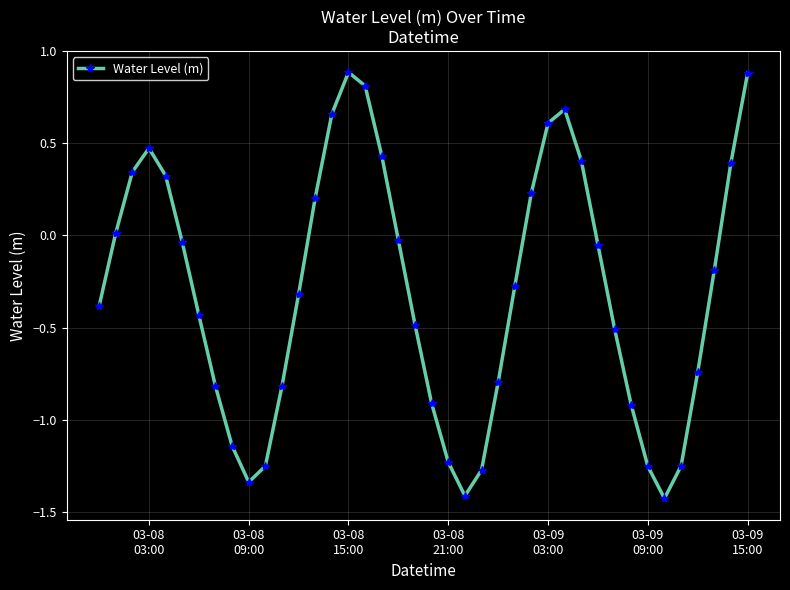

What is the difference between the maximum and minimum values?

2.3